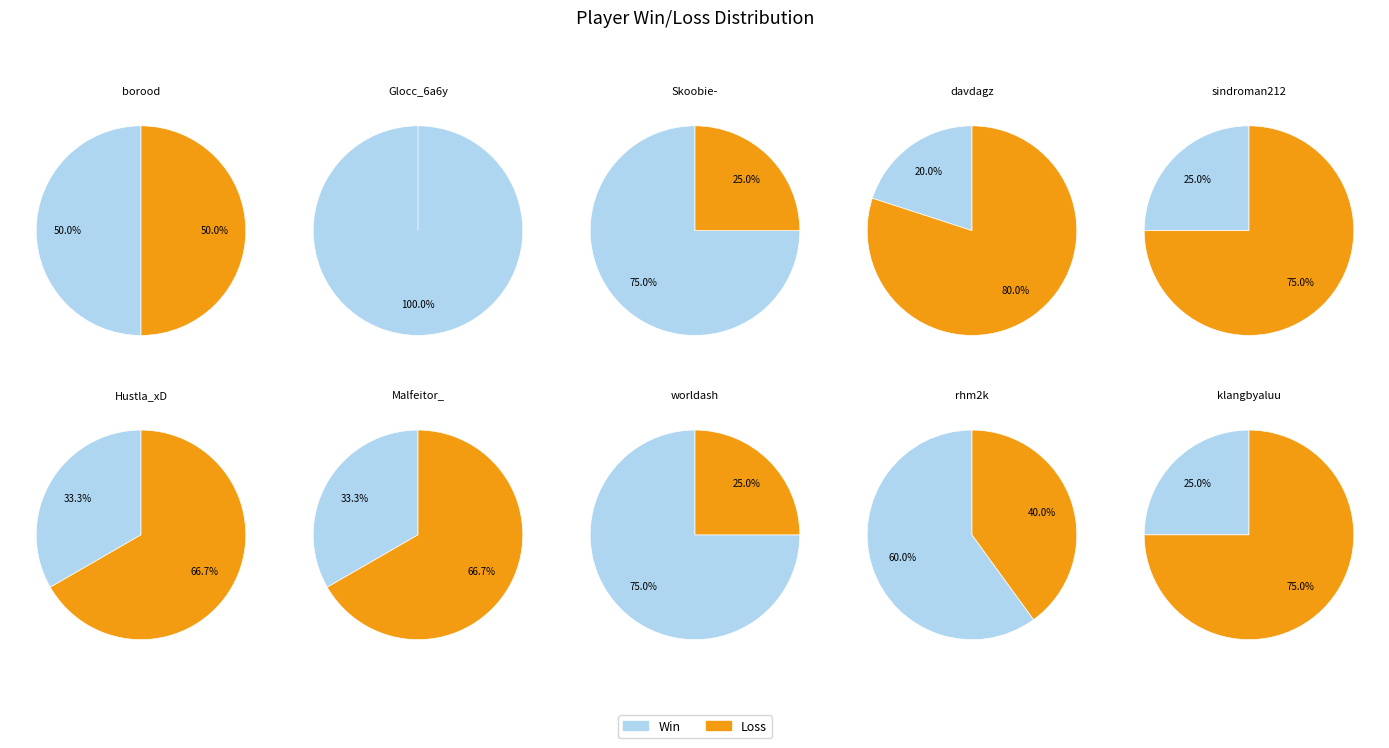

To the nearest percent, what percentage of the pie is rhm2k?

10%